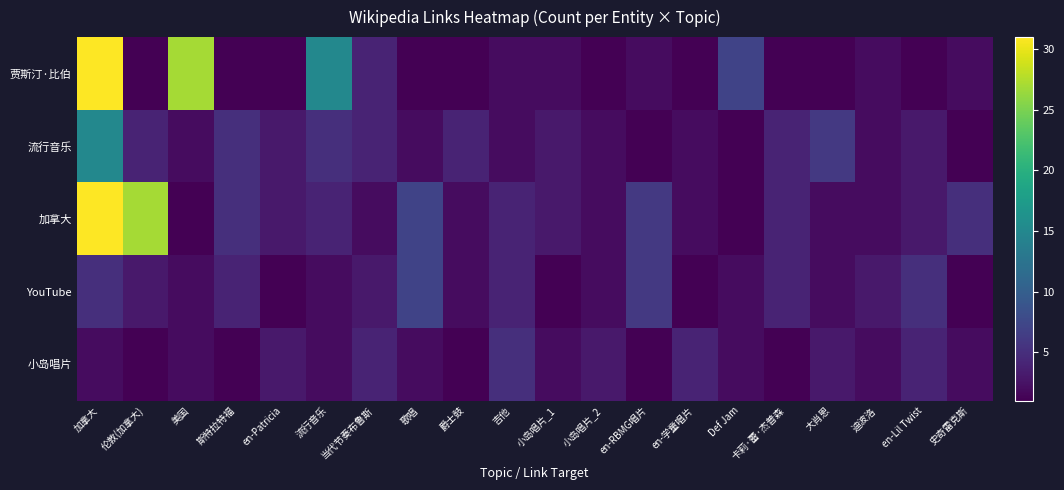

Reading right to left, list all the values displayed in this chart.

贾斯汀·比伯: 史奇雷克斯=2	en-Lil Twist=1	迪波洛=2	大肖恩=1	卡莉·蕾·杰普森=1	Def Jam=7	en-学童唱片=1	en-RBMG唱片=2	小岛唱片_2=1	小岛唱片_1=2	吉他=2	爵士鼓=1	歌唱=1	当代节奏布鲁斯=4	流行音乐=15	en-Patricia=1	斯特拉特福=1	美国=27	伦敦(加拿大)=1	加拿大=31
流行音乐: 史奇雷克斯=1	en-Lil Twist=3	迪波洛=2	大肖恩=6	卡莉·蕾·杰普森=4	Def Jam=1	en-学童唱片=2	en-RBMG唱片=1	小岛唱片_2=2	小岛唱片_1=3	吉他=2	爵士鼓=4	歌唱=2	当代节奏布鲁斯=4	流行音乐=5	en-Patricia=3	斯特拉特福=5	美国=2	伦敦(加拿大)=4	加拿大=15
加拿大: 史奇雷克斯=5	en-Lil Twist=3	迪波洛=2	大肖恩=2	卡莉·蕾·杰普森=4	Def Jam=1	en-学童唱片=2	en-RBMG唱片=6	小岛唱片_2=2	小岛唱片_1=3	吉他=4	爵士鼓=2	歌唱=7	当代节奏布鲁斯=2	流行音乐=4	en-Patricia=3	斯特拉特福=5	美国=1	伦敦(加拿大)=27	加拿大=31
YouTube: 史奇雷克斯=1	en-Lil Twist=5	迪波洛=3	大肖恩=2	卡莉·蕾·杰普森=4	Def Jam=2	en-学童唱片=1	en-RBMG唱片=6	小岛唱片_2=2	小岛唱片_1=1	吉他=4	爵士鼓=2	歌唱=7	当代节奏布鲁斯=3	流行音乐=2	en-Patricia=1	斯特拉特福=4	美国=2	伦敦(加拿大)=3	加拿大=5
小岛唱片: 史奇雷克斯=2	en-Lil Twist=4	迪波洛=2	大肖恩=3	卡莉·蕾·杰普森=1	Def Jam=2	en-学童唱片=4	en-RBMG唱片=1	小岛唱片_2=3	小岛唱片_1=2	吉他=5	爵士鼓=1	歌唱=2	当代节奏布鲁斯=4	流行音乐=2	en-Patricia=3	斯特拉特福=1	美国=2	伦敦(加拿大)=1	加拿大=2